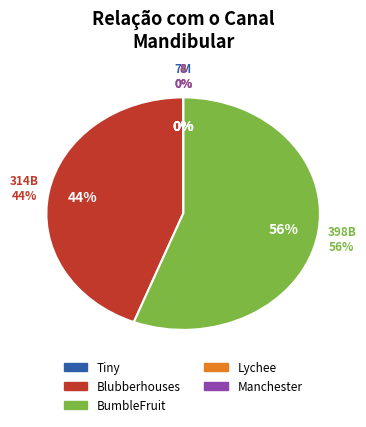

What is the total percentage of BumbleFruit and Lychee?

55.9%